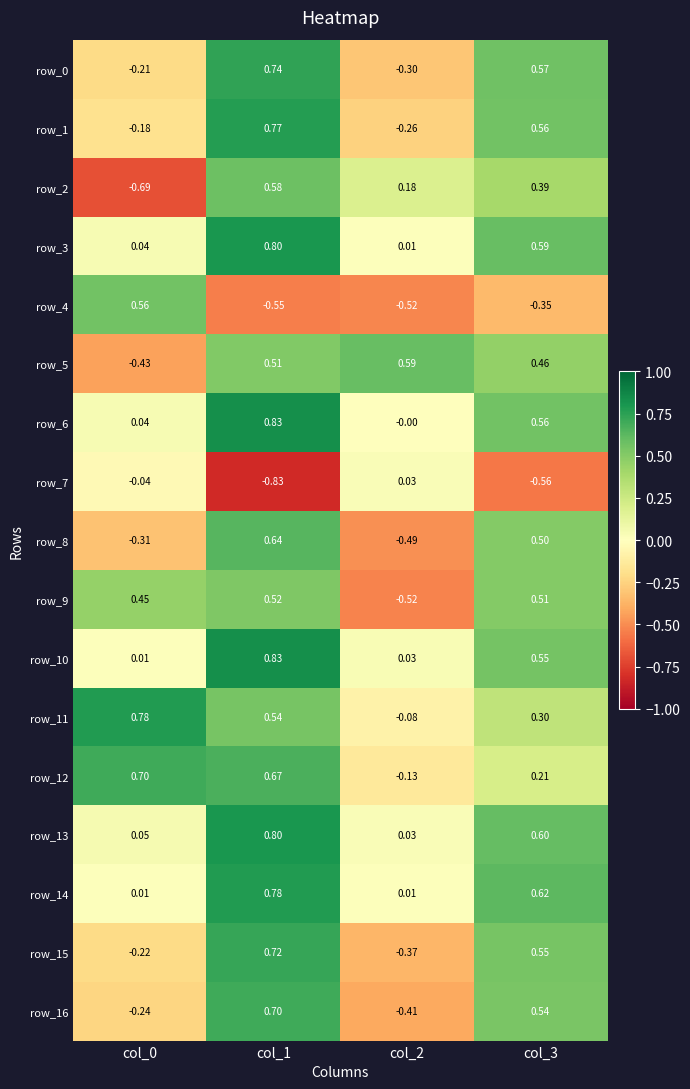

What is the difference between the highest and lowest values at col_3?

1.2